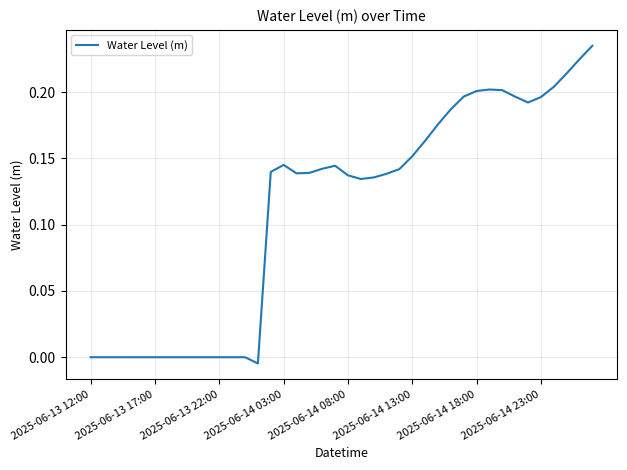

Reading right to left, transcribe all the data shown in this chart.

0.2	0.2	0.2	0.2	0.2	0.2	0.2	0.2	0.2	0.2	0.2	0.2	0.2	0.2	0.2	0.1	0.1	0.1	0.1	0.1	0.1	0.1	0.1	0.1	0.1	0.1	-0.0	-0.0	-0.0	-0.0	-0.0	-0.0	-0.0	-0.0	-0.0	-0.0	-0.0	-0.0	-0.0	-0.0